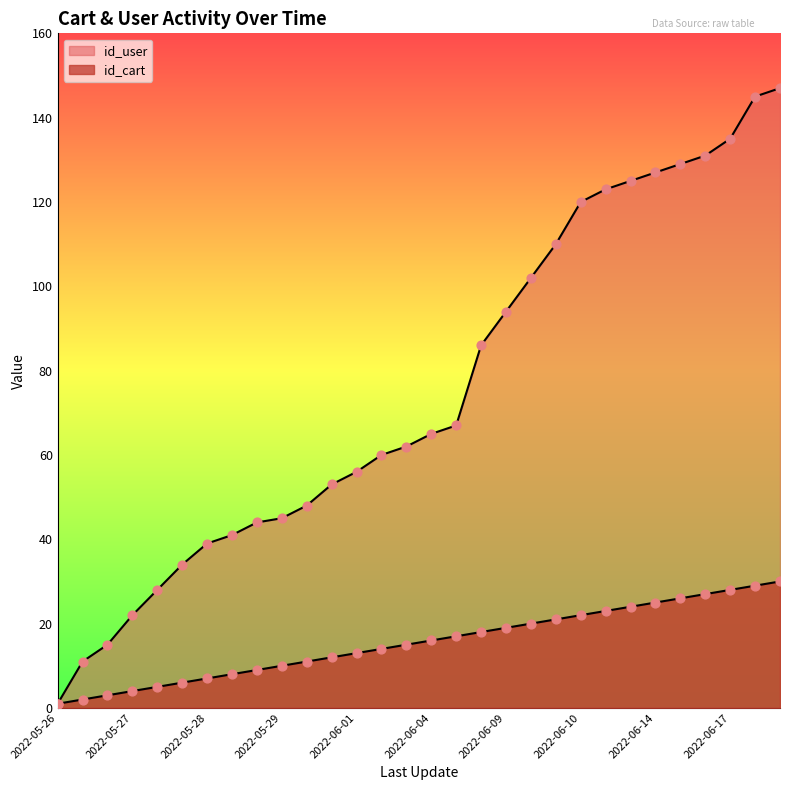

At which category is the sum across all series the highest?

2022-06-18